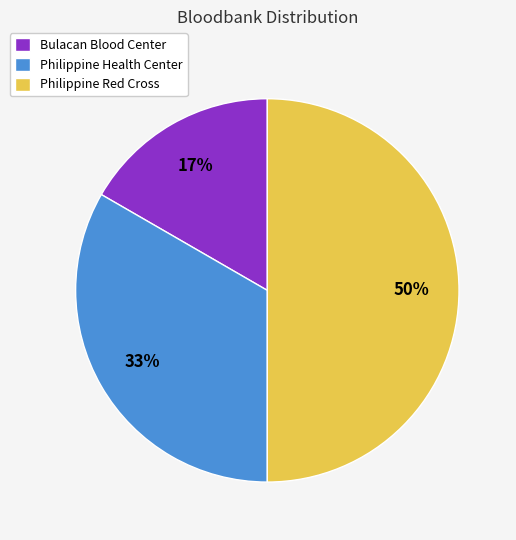

Which has a higher value, Philippine Health Center or Bulacan Blood Center?

Philippine Health Center